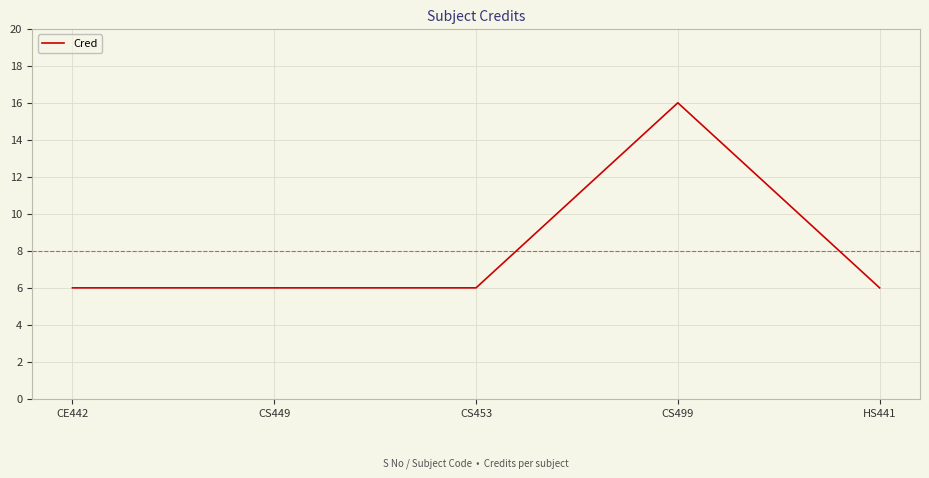

What position from the right is HS441?

1